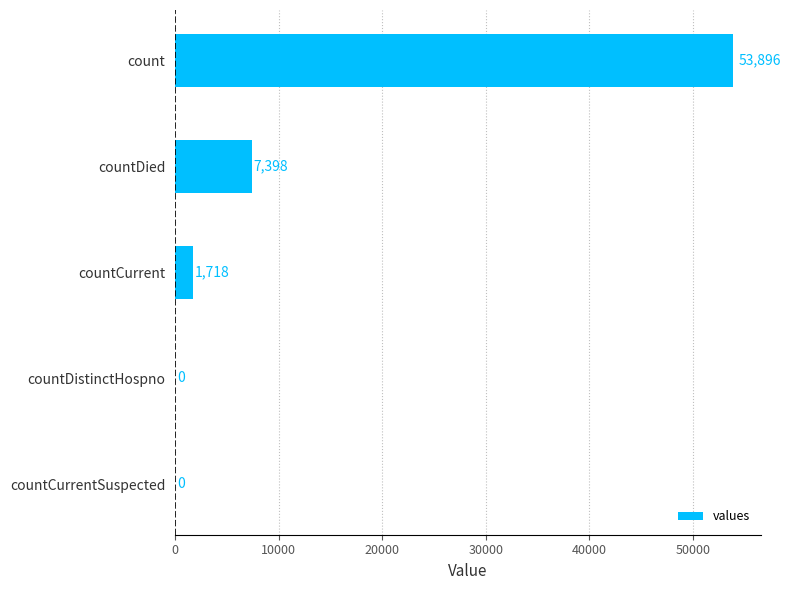

Read the value at count, to the nearest 10.

53900